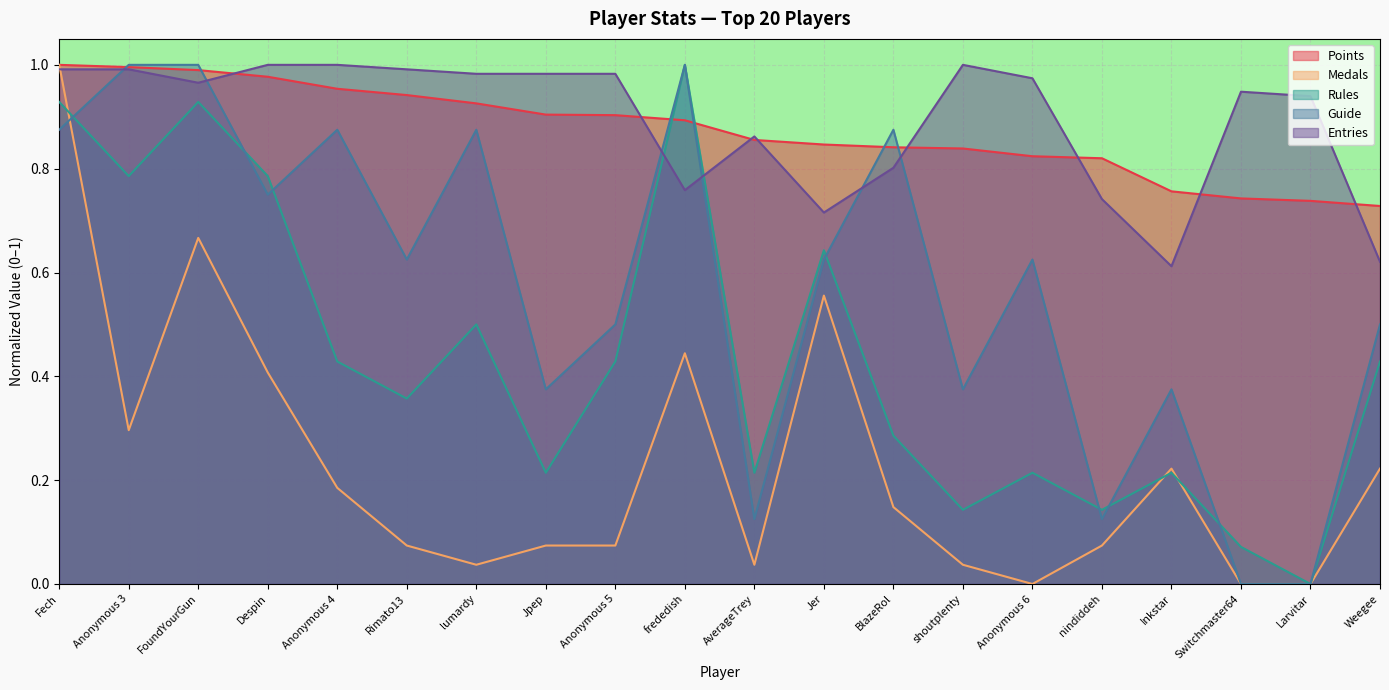

In Entries, how many points are higher than both neighbors (excluding endpoints)?

3